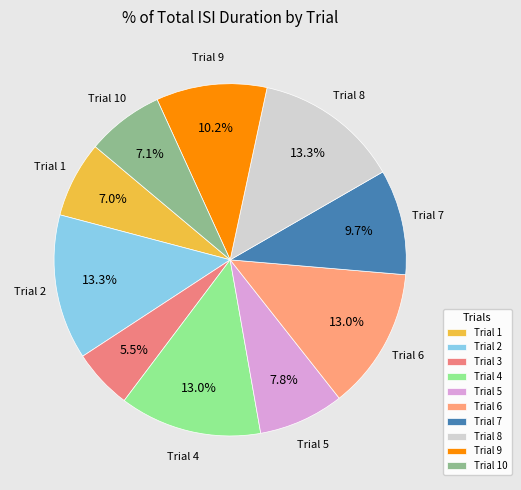

Which slice is the smallest?

Trial 3